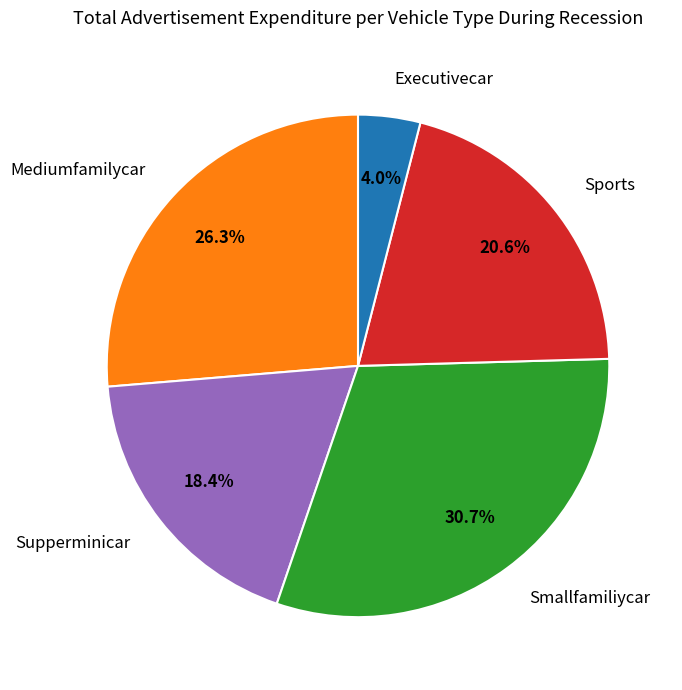

What percentage is NOT represented by Mediumfamilycar?

73.7%